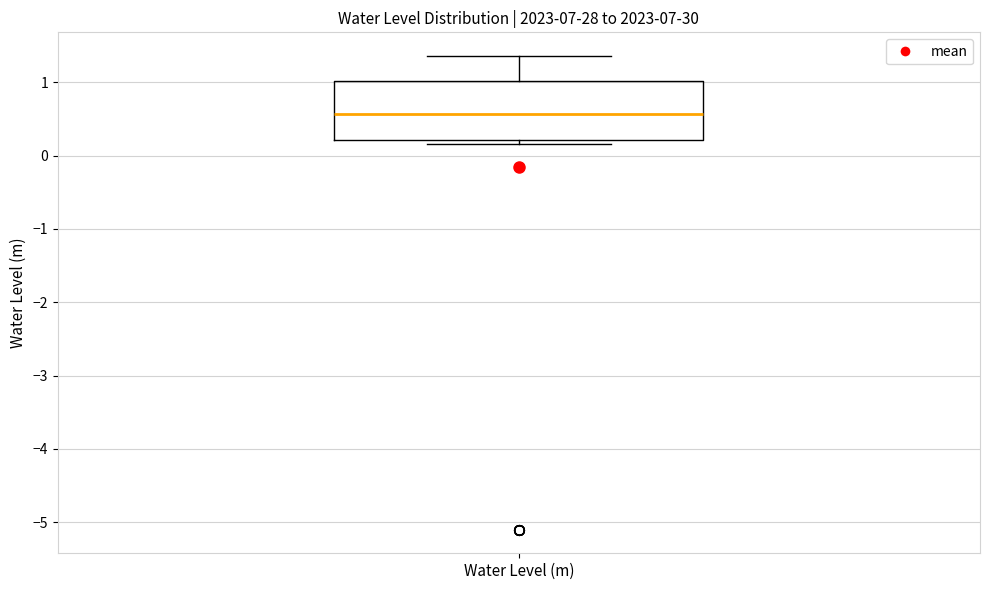

Transcribe this box plot: give where the median line is, the range the box spans, and where the two whiskers end, as read against the y-axis. The values are not printed on the chart, so give them approximately, as read against the axis.

median 0.6, box 0.2 to 1.0, whiskers 0.2 (just below the box's lower edge) to 1.4